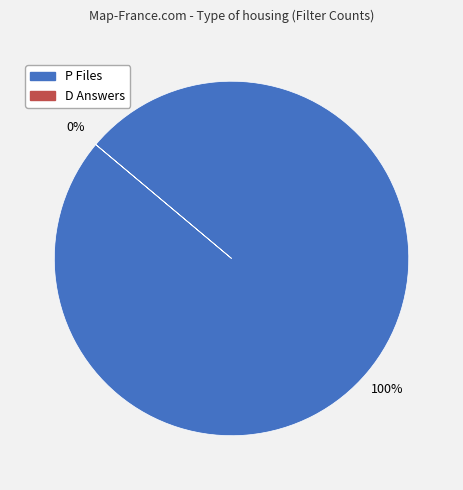

How many segments does this pie chart have?

2